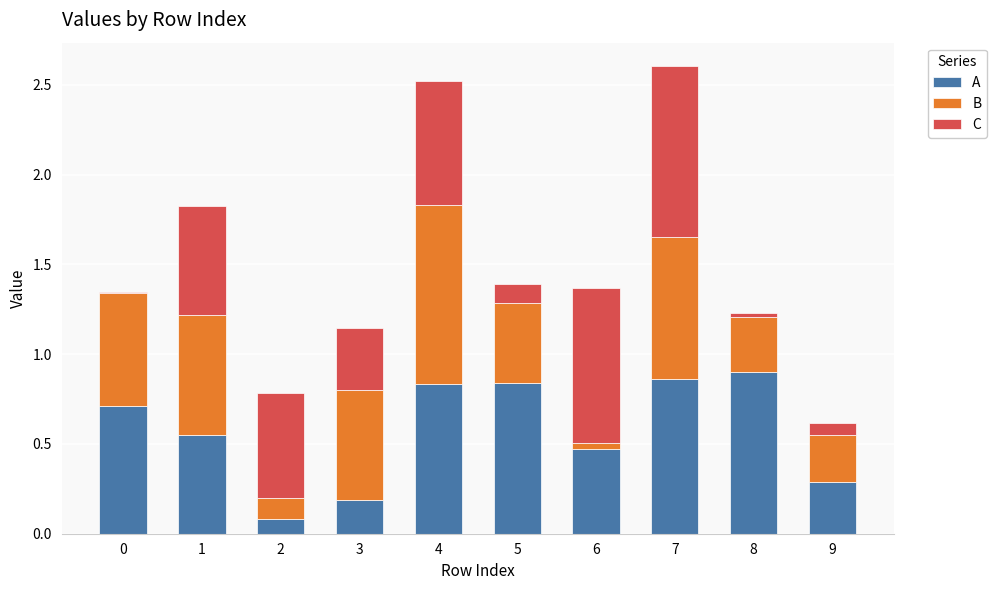

At which label does A reach its peak?

8